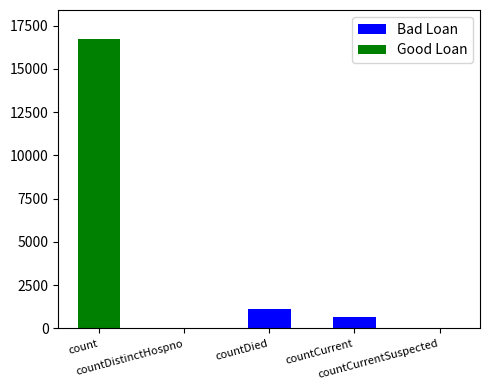

What is the sum of all Bad Loan values?

1810